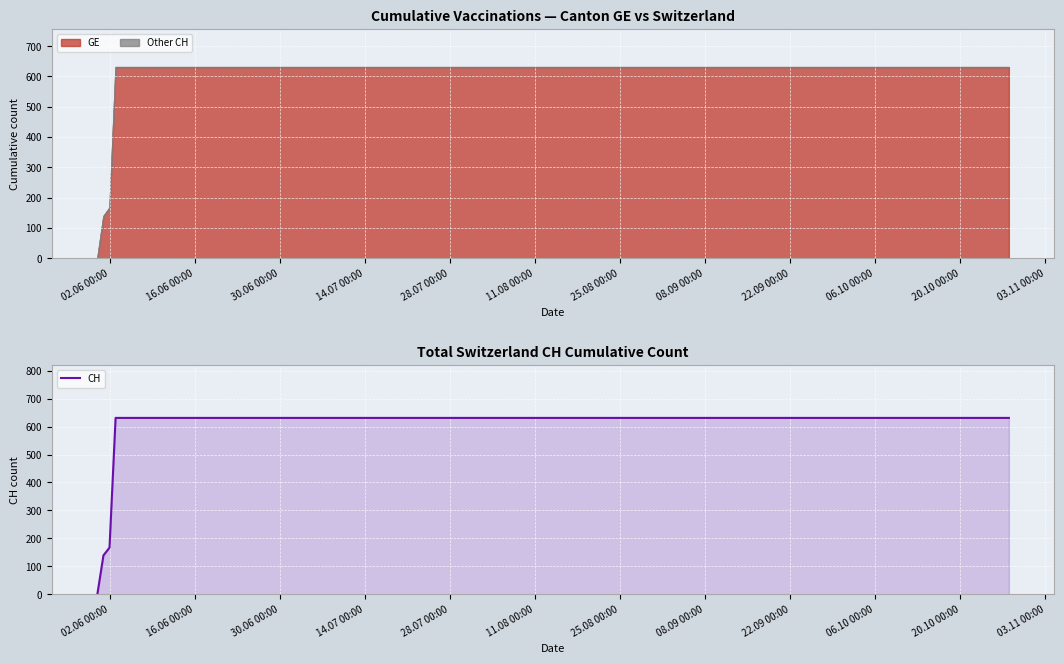

What is the average value?

552